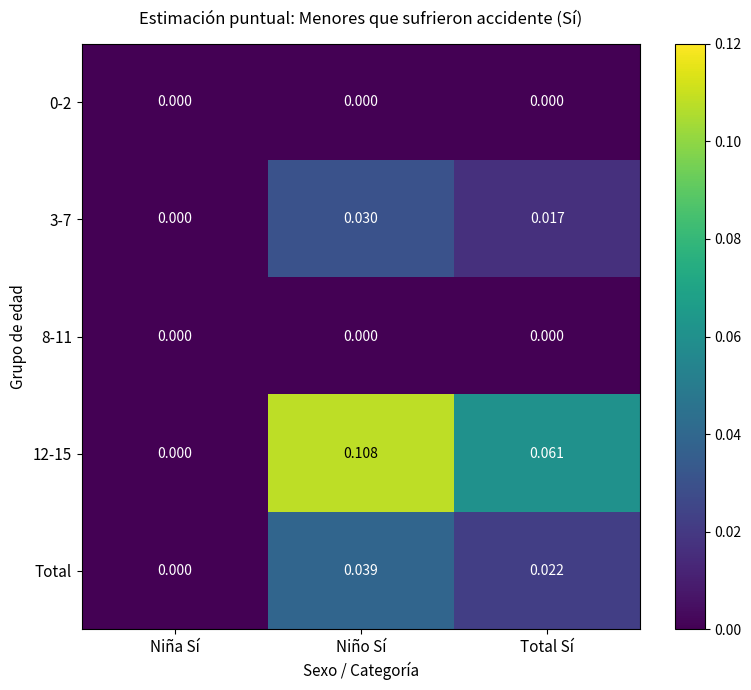

At which category is the sum across all series the highest?

Niño Sí